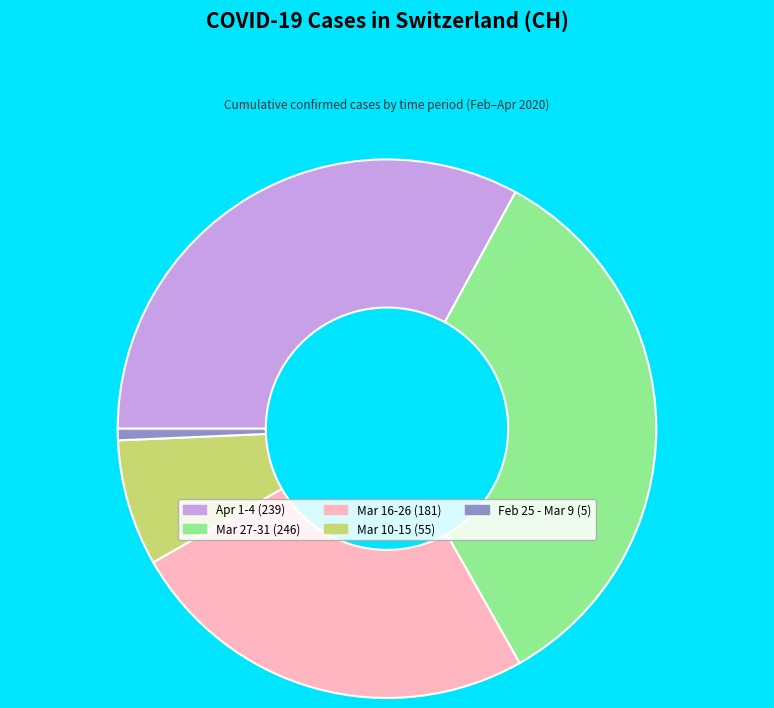

Which category has the smallest portion of the pie?

Feb 25 - Mar 9 (5)